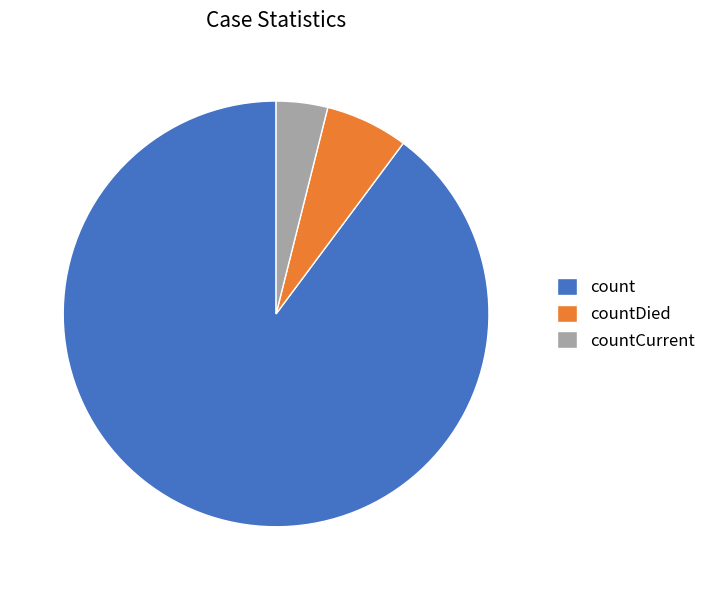

Between countCurrent and countDied, which is larger?

countDied